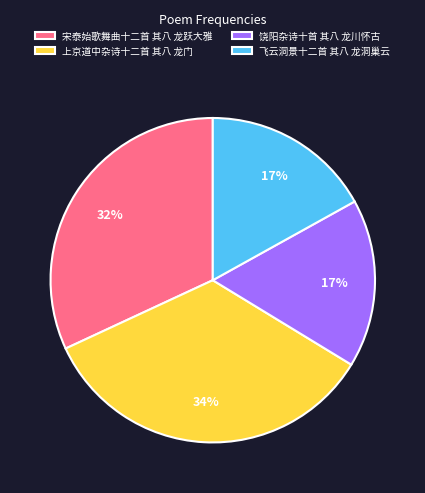

To the nearest percent, what is the combined percentage of 宋泰始歌舞曲十二首 其八 龙跃大雅 and 上京道中杂诗十二首 其八 龙门?

66%